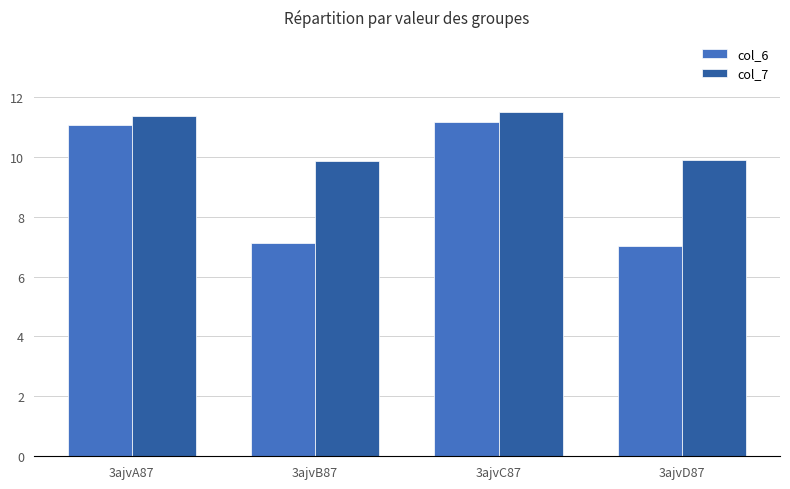

What is the minimum value shown in the chart?

7.0